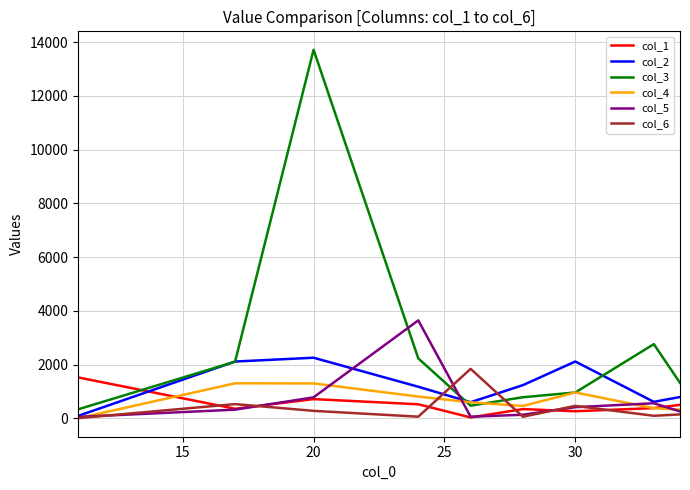

Which series ends up on top after the final intersection of col_1 and col_5?

col_1